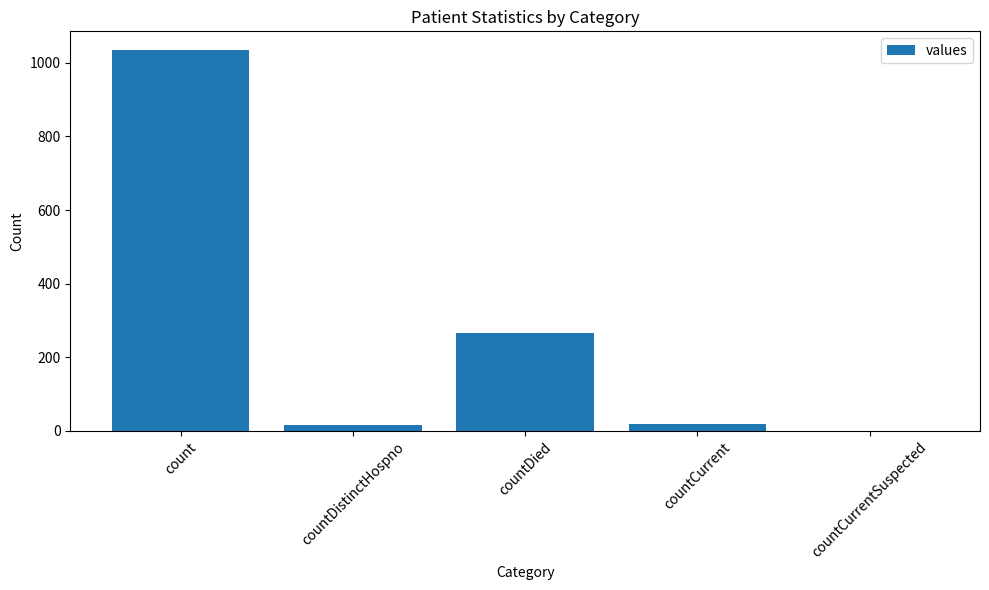

At which label does the data first exceed 18?

count